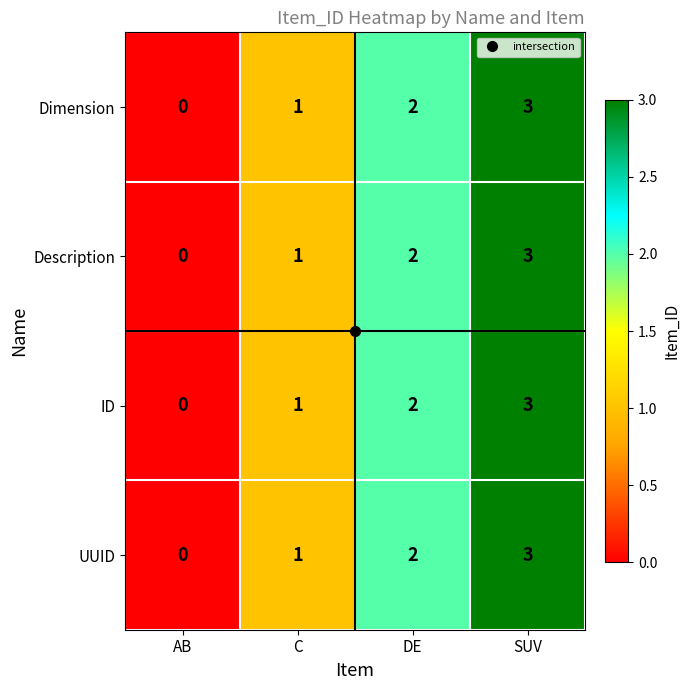

Is it true that UUID equals 1 at C?

True